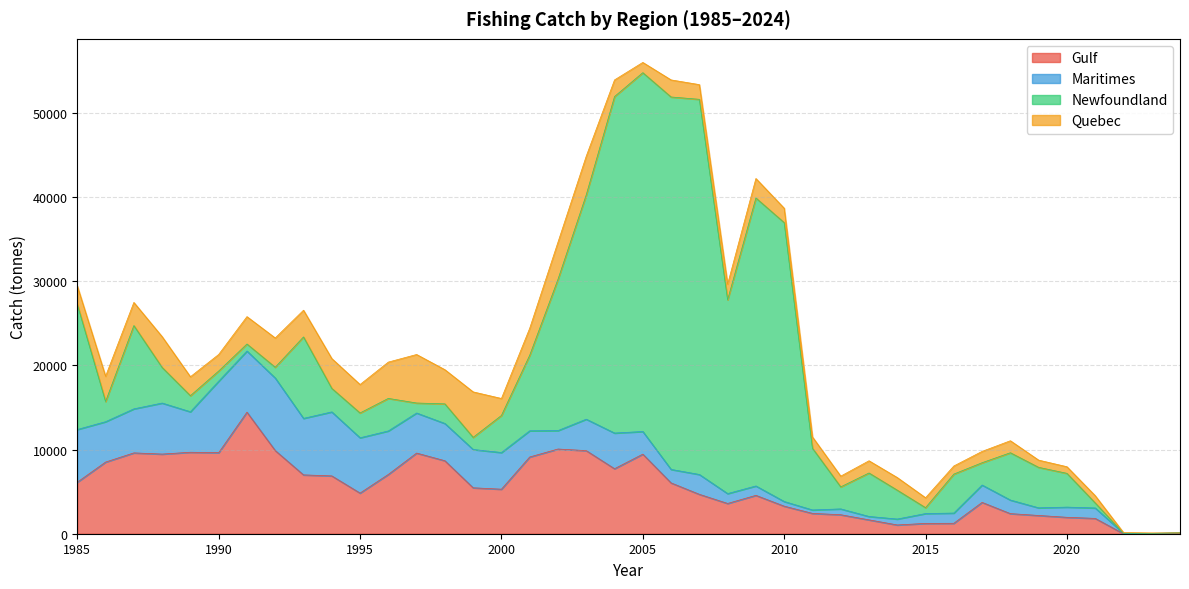

Which series has the largest total across all categories?

Newfoundland